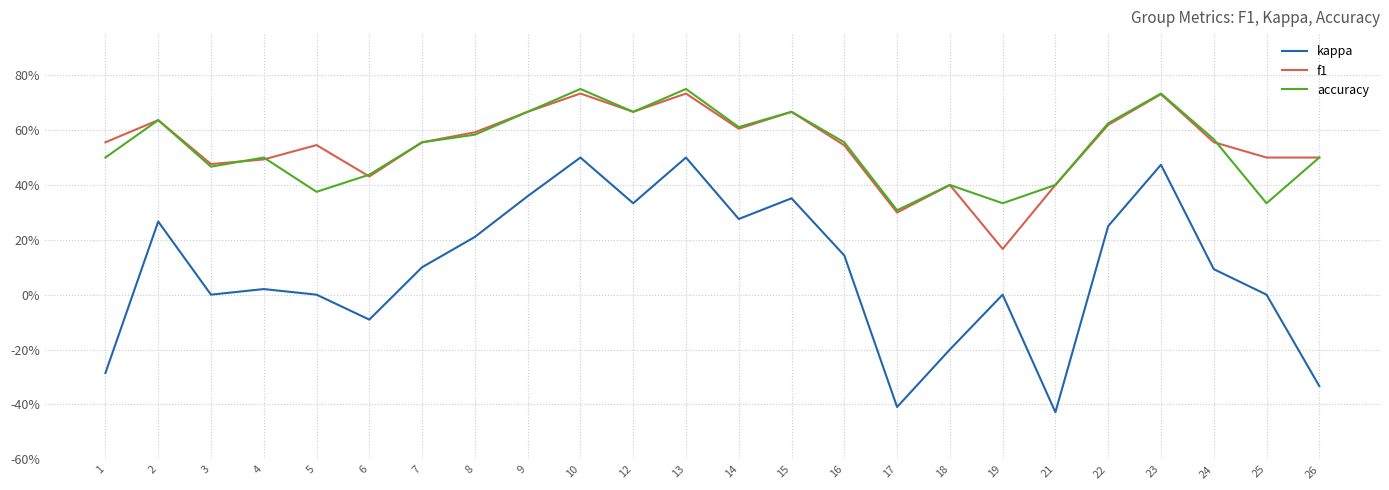

Which series has the largest total across all categories?

f1